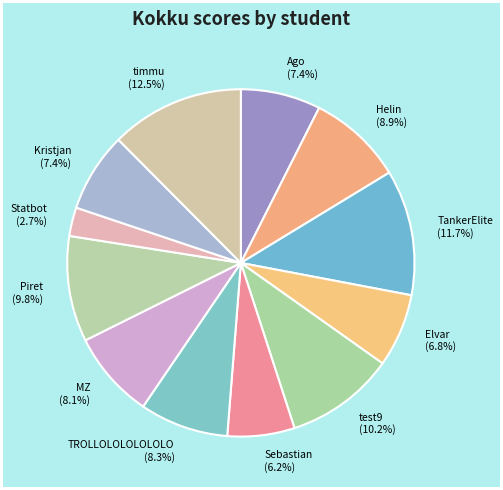

Does MZ represent more than half of the total?

No